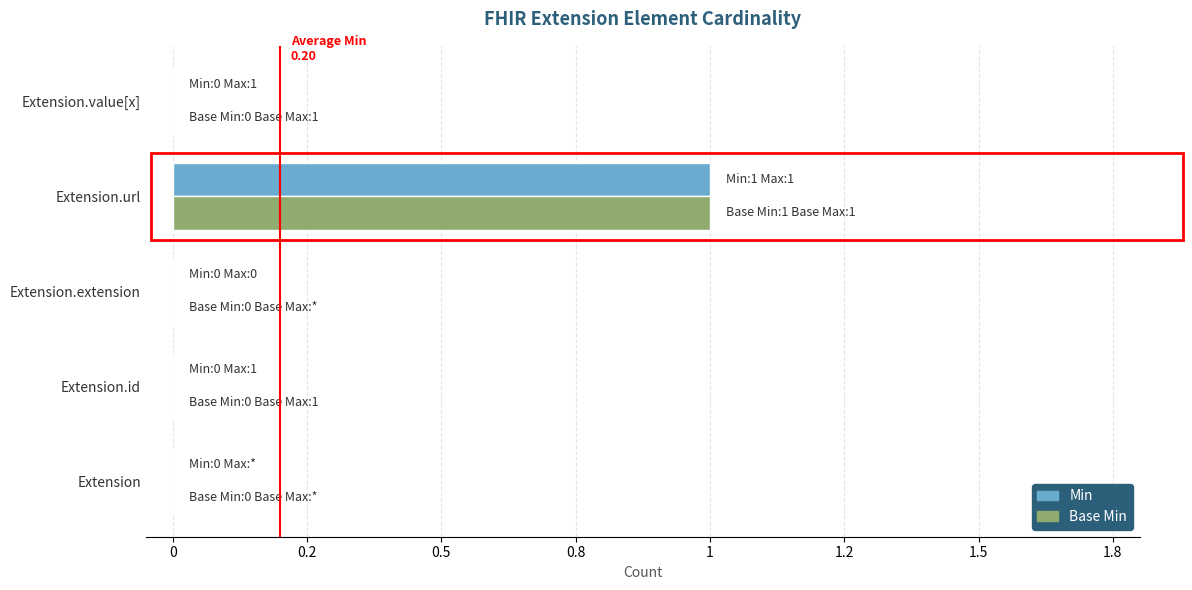

What are all the series names shown in the legend?

Min, Base Min